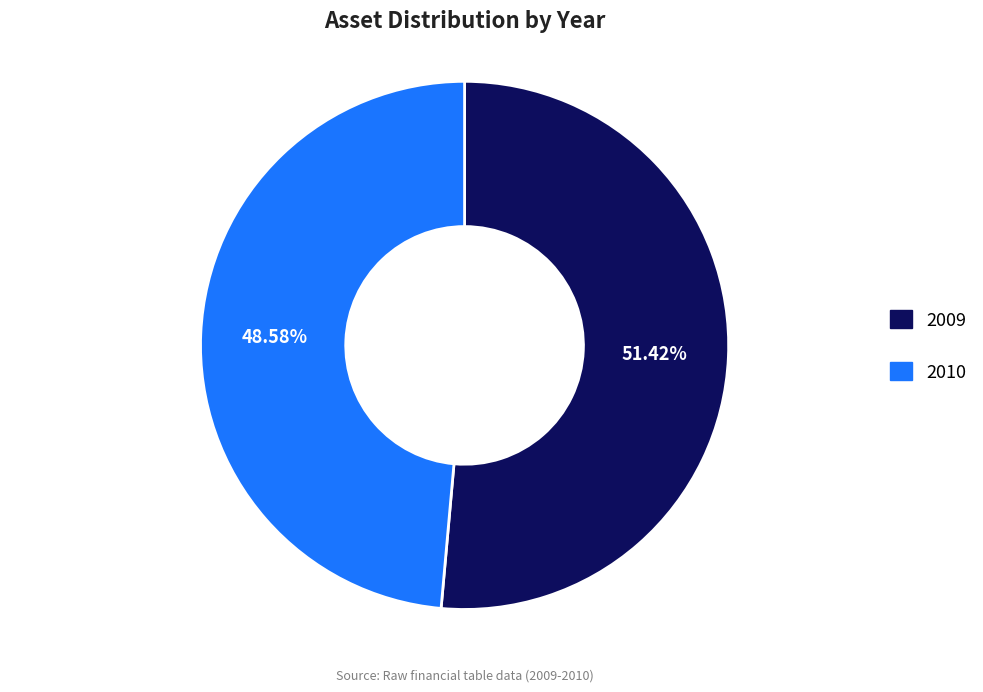

Count the number of slices in the pie.

2